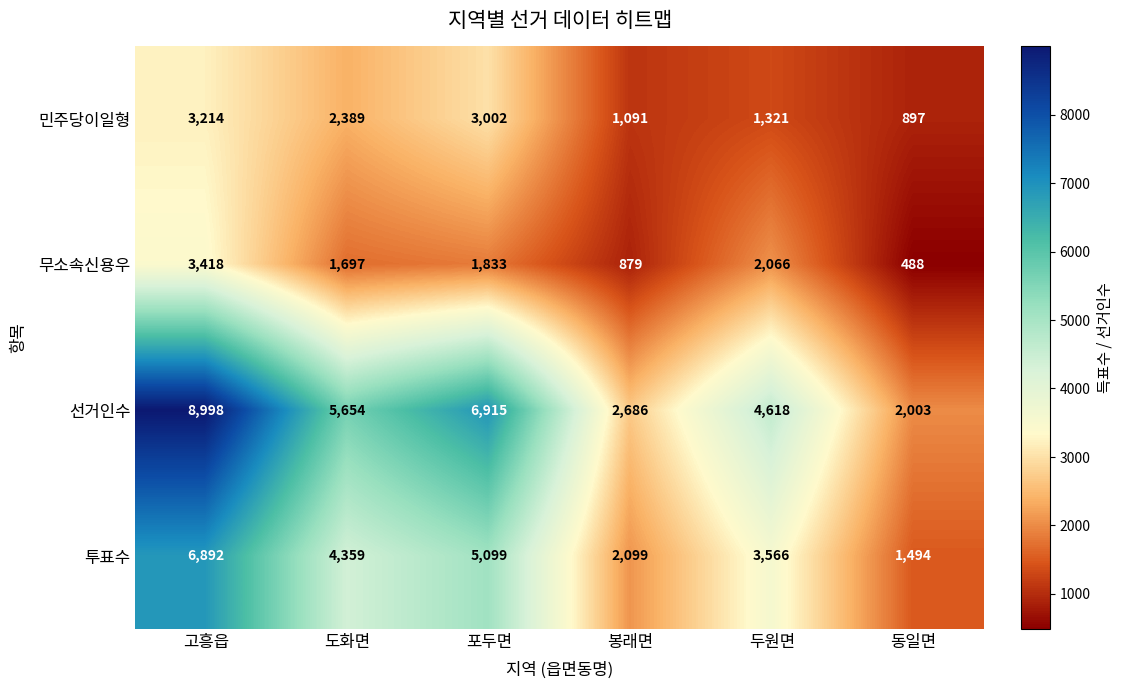

Which series has the largest range (max minus min)?

선거인수